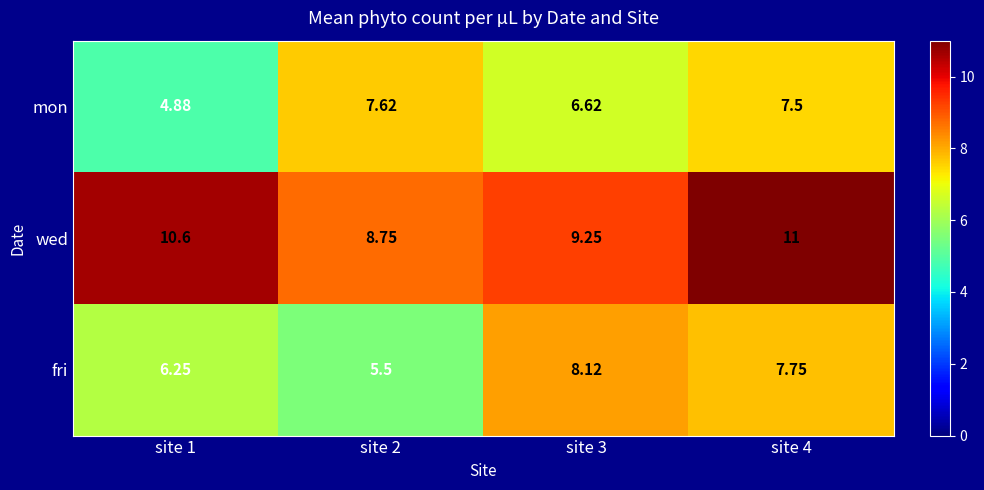

Between site 3 and site 4, which series saw the biggest shift?

wed